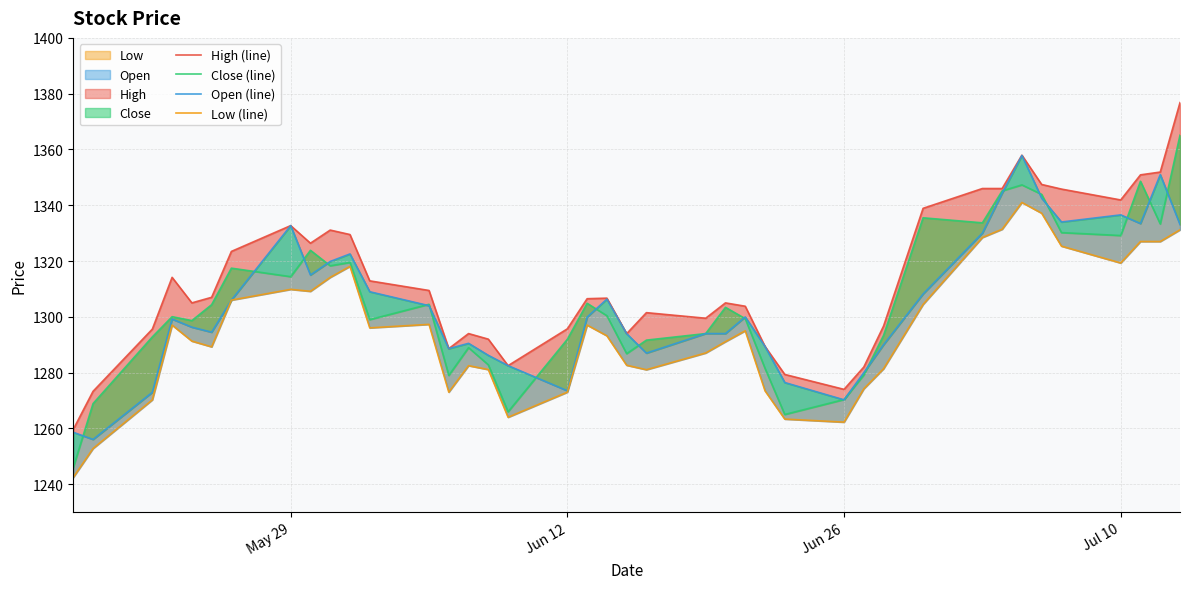

True or false: High (line) and Low (line) cross at least once.

False